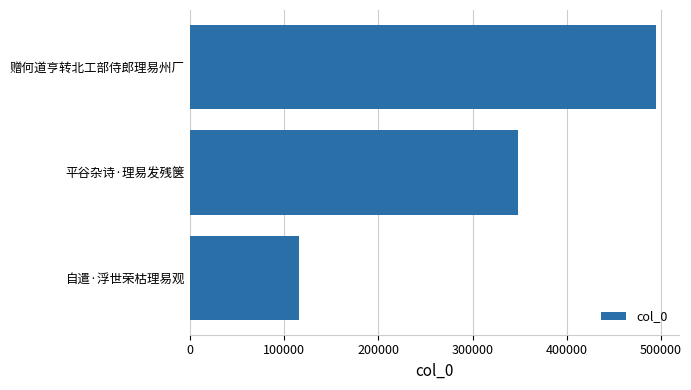

Reading bottom to top, what are all the values shown in this chart?

116320	347902	494213